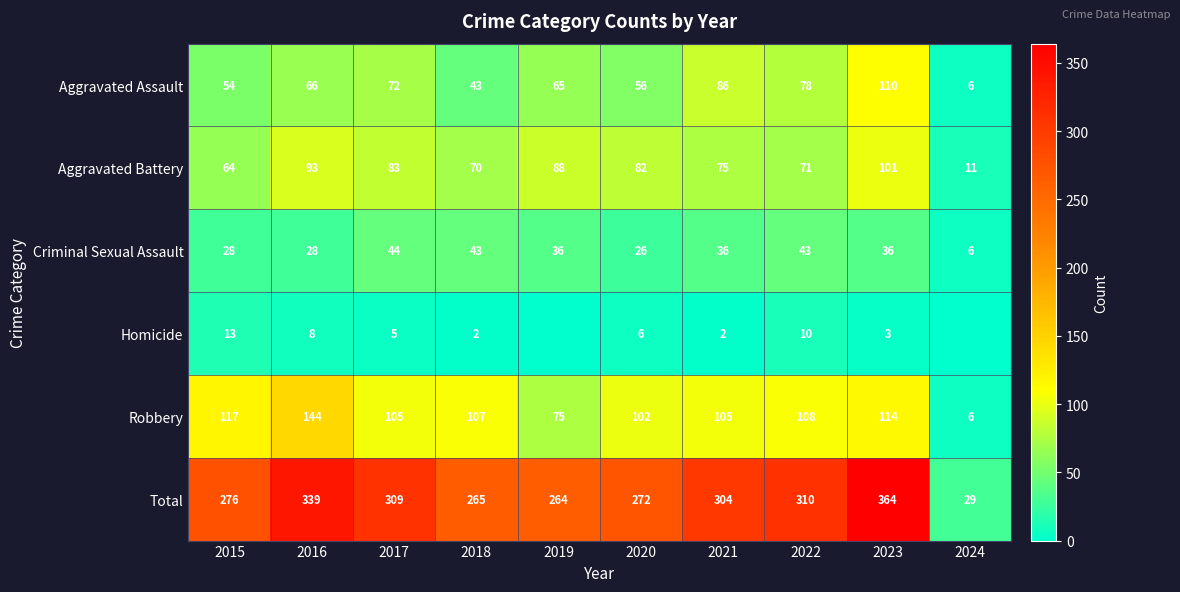

At which category is the sum across all series the highest?

2023